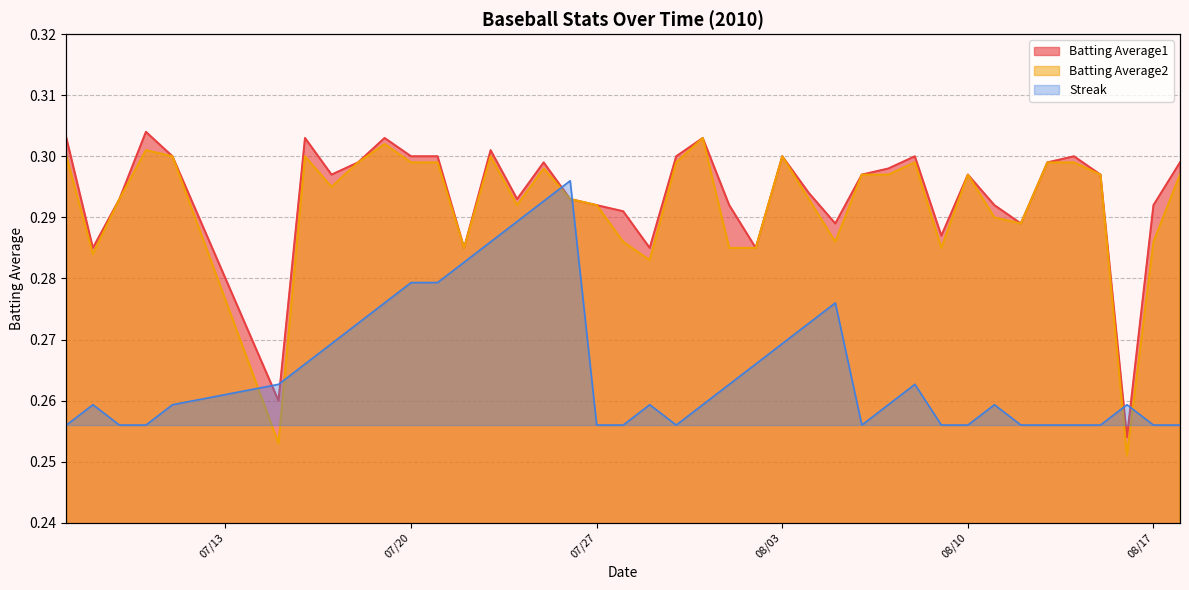

The value of Batting Average2 at 2010-07-16 is 0.3. True or false?

True